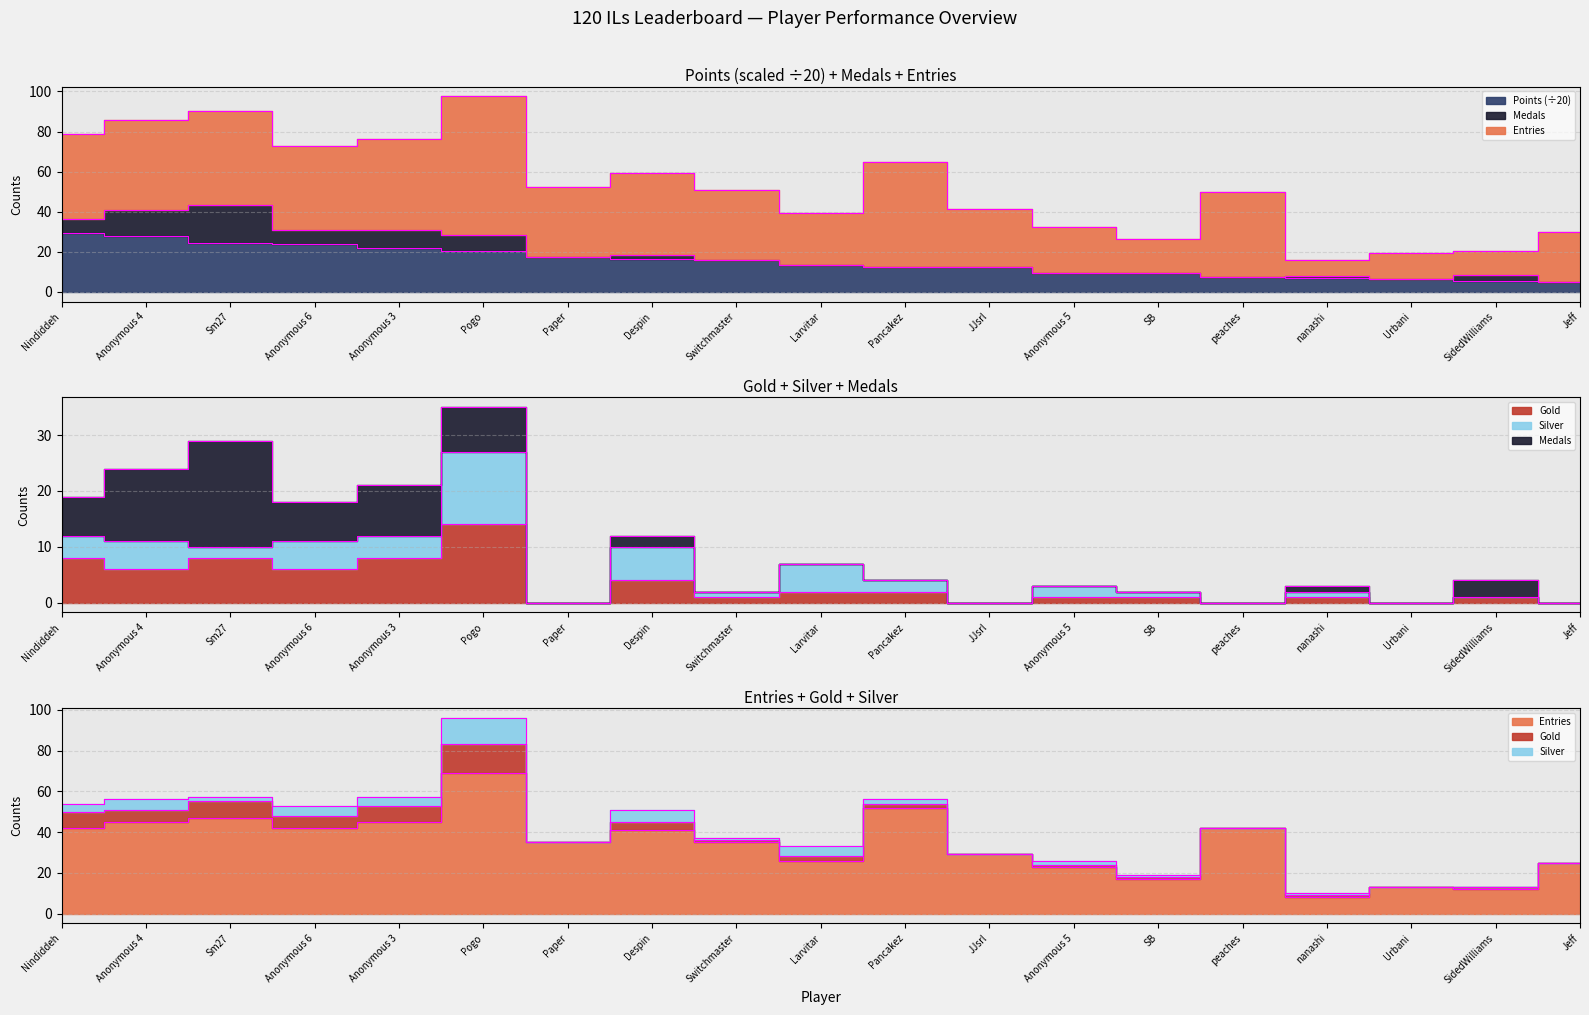

Which series has the largest total across all categories?

Entries